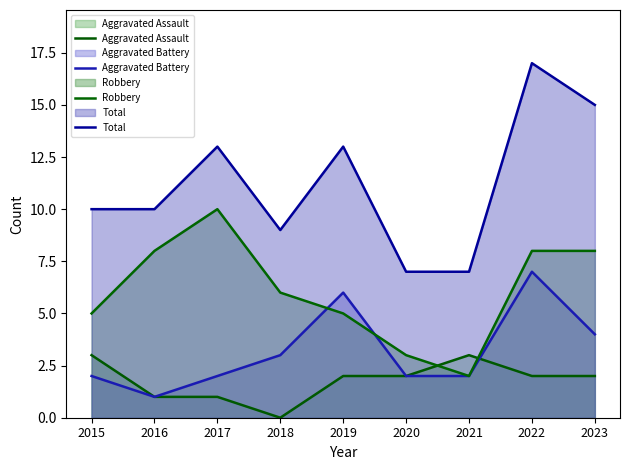

How many intersections are there between Aggravated Assault and Aggravated Battery?

1